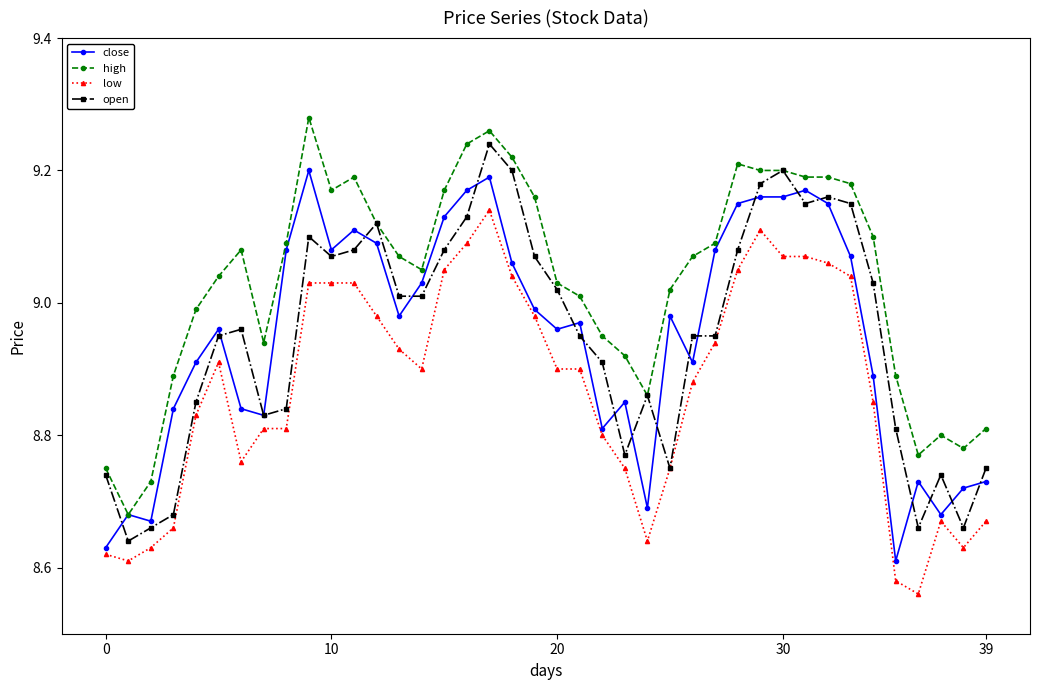

True or false: open has more than 2 interior local peaks.

True